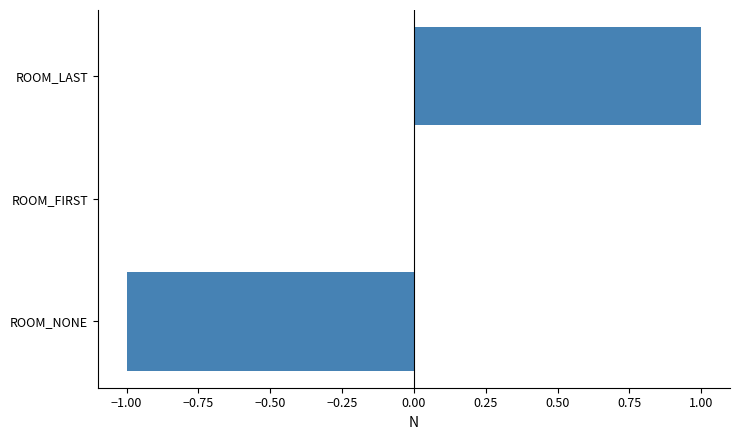

The chart shows a value of -1 at ROOM_NONE. True or false?

True